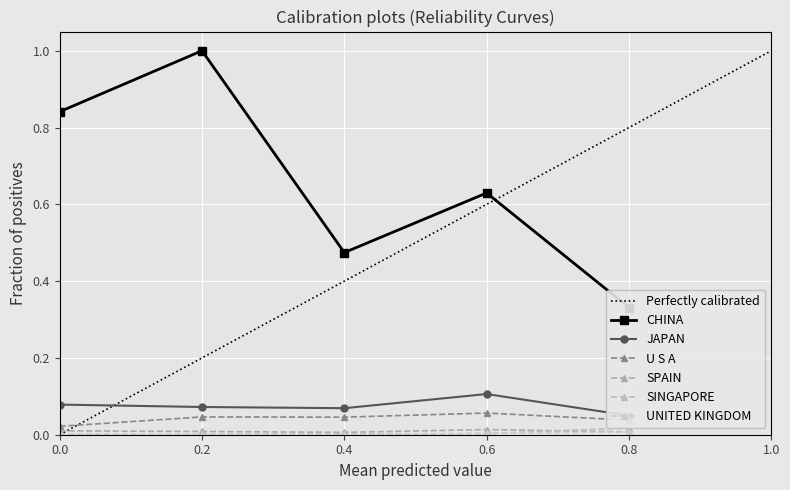

True or false: SPAIN has a value of 0.0 at 0.8.

True